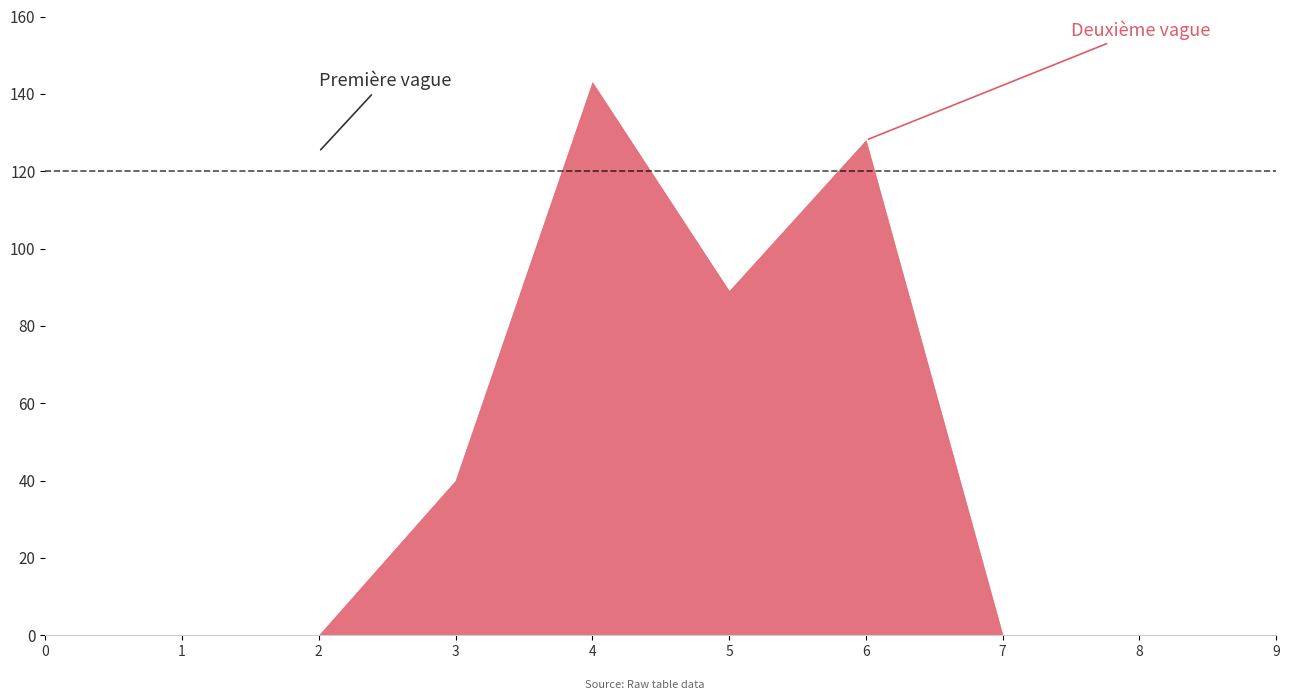

What is the total value across all series at 6?

128